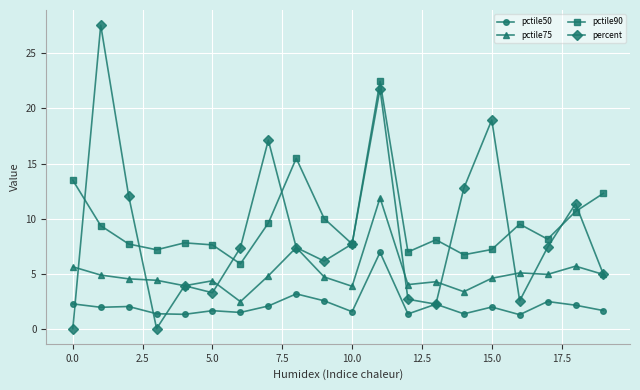

How many interior local valleys does the pctile90 series have?

6